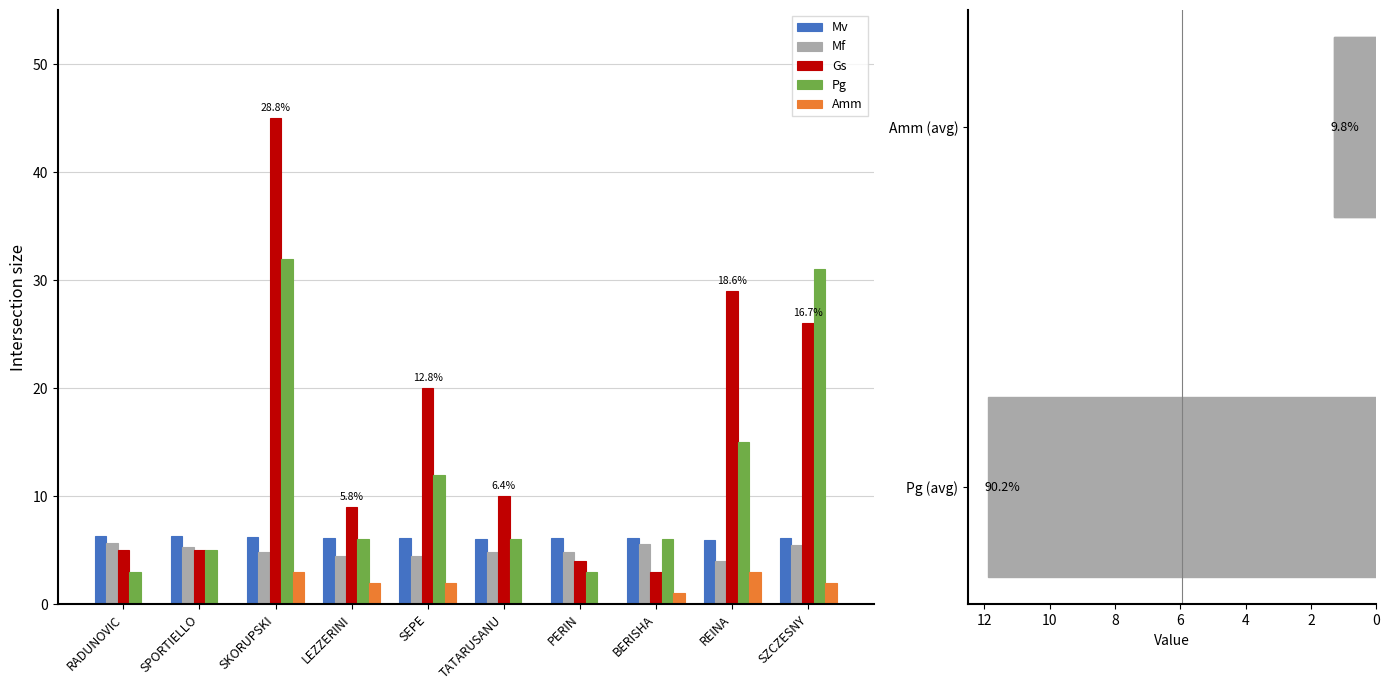

At which category is the sum across all series the highest?

SKORUPSKI